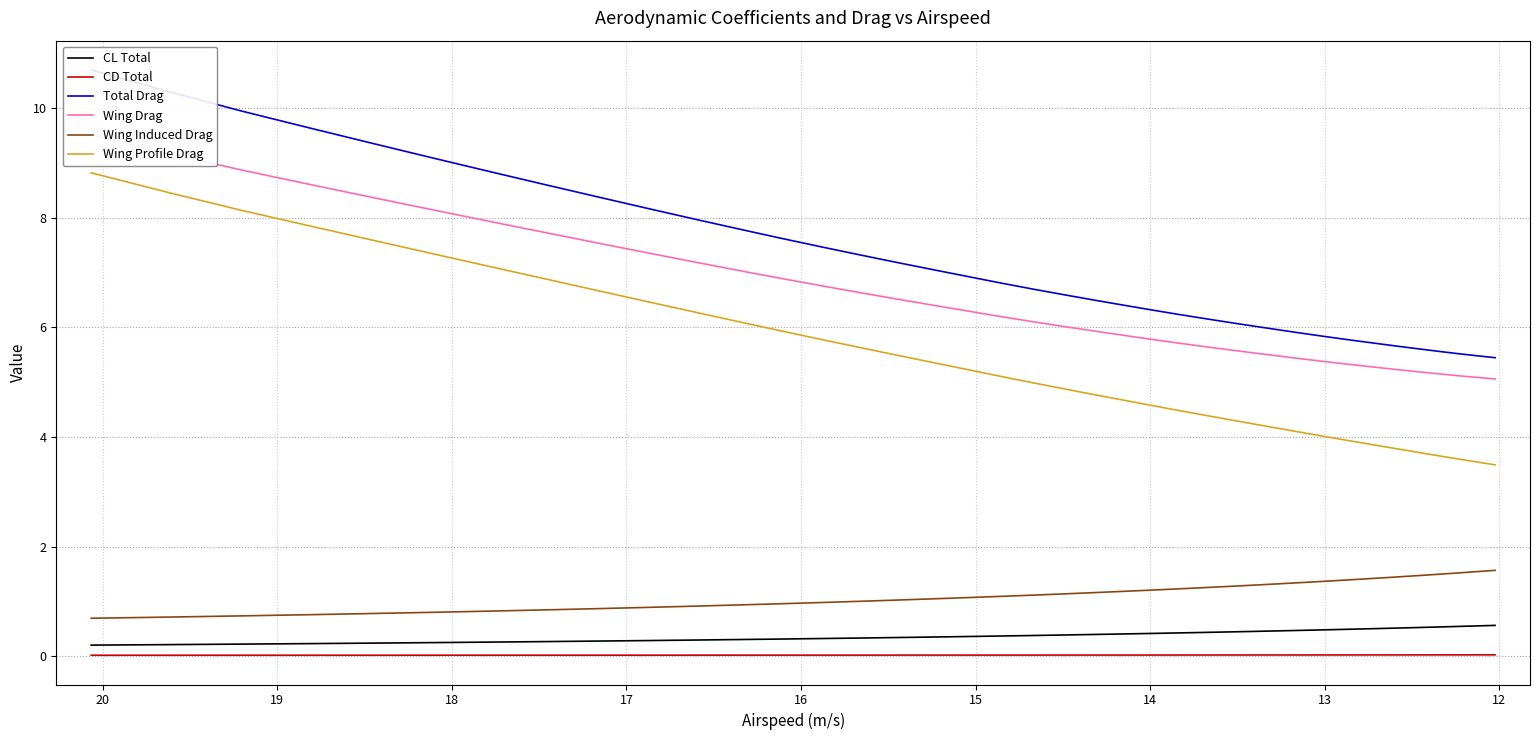

What is the difference between the second highest and minimum values in the Wing Induced Drag series?

0.9